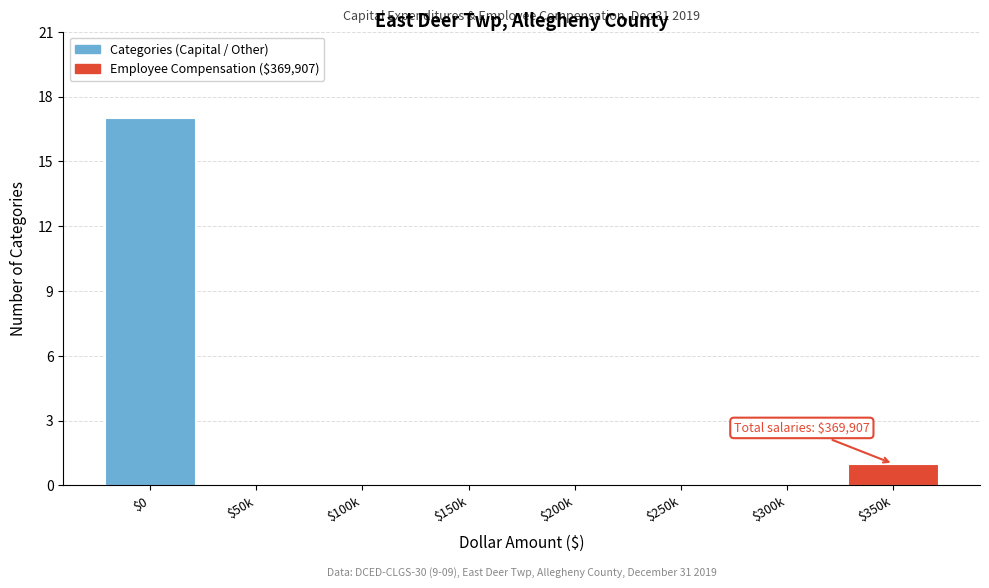

The value at $50k is 0. True or false?

True